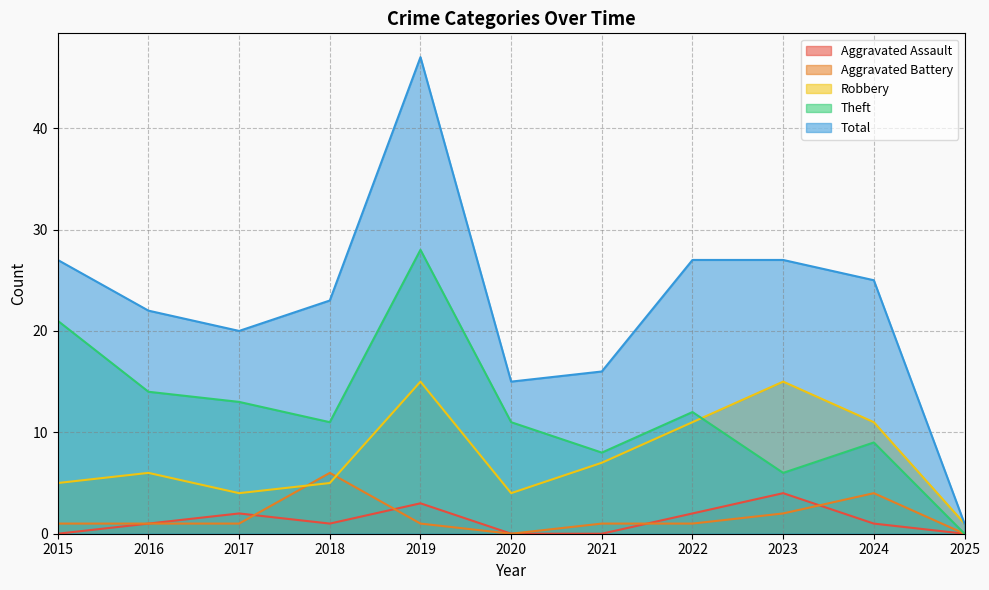

How many data points does each series have?

11